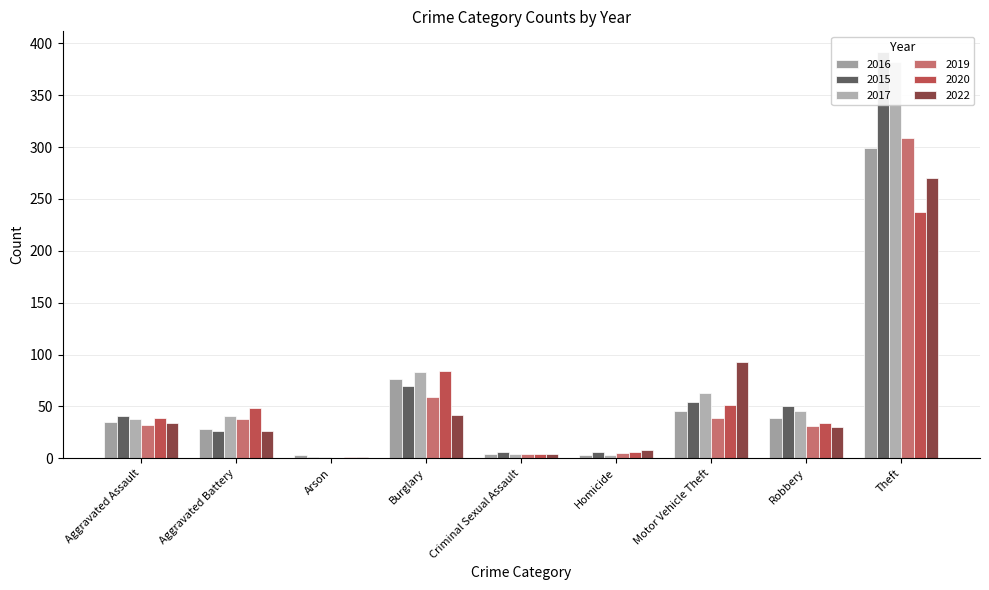

At which label does 2017 first exceed 41?

Burglary